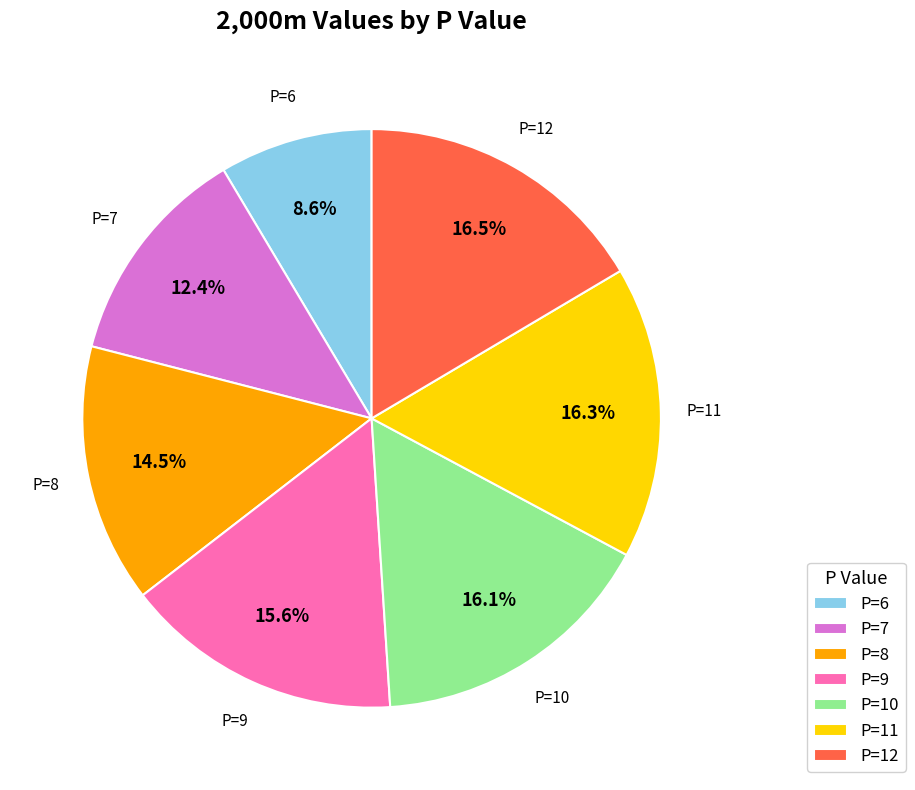

Does P=11 represent more than half of the total?

No